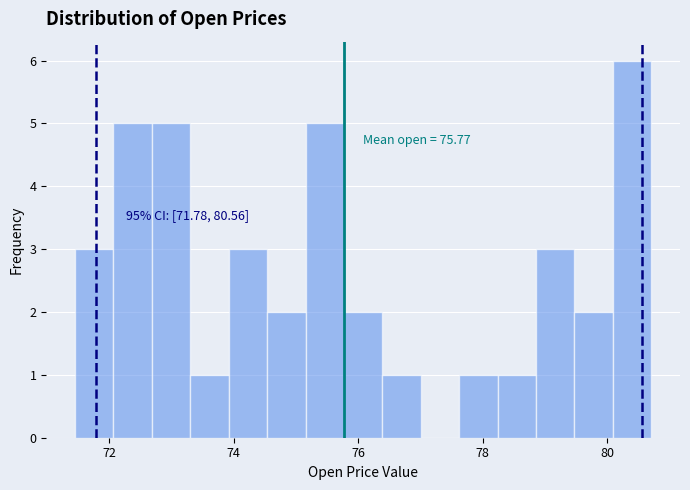

Around what value on the x-axis is the tallest bar? Give the approximate position of its centre, as read against the axis.

80.4